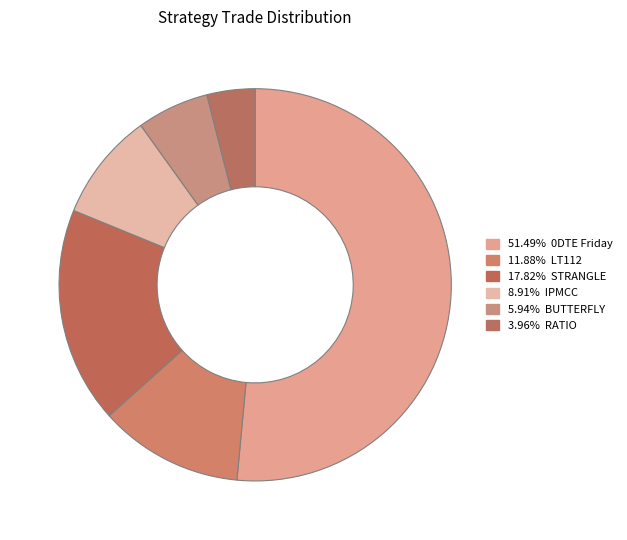

Is there a majority slice in this chart?

Yes